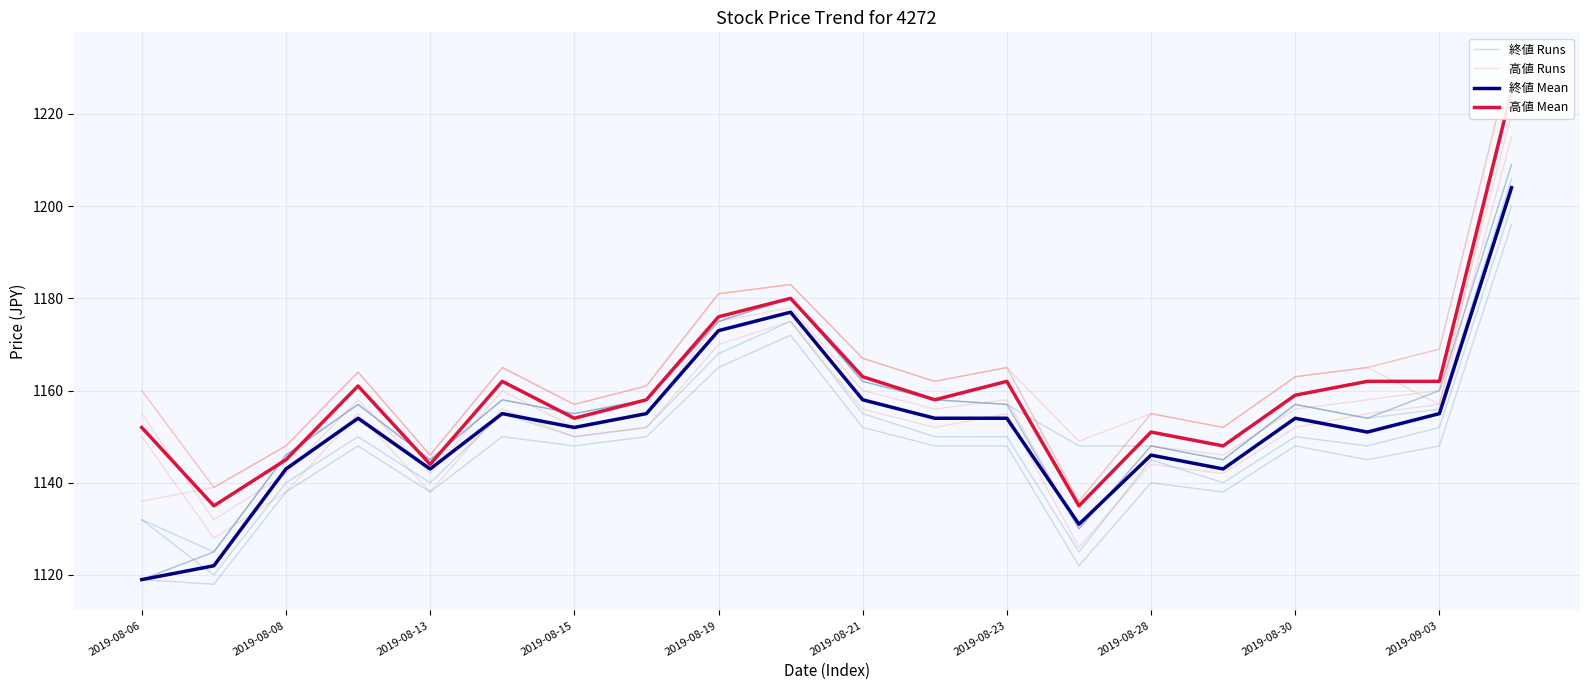

What is the spread (max minus min) of values at 2019-09-03?

6